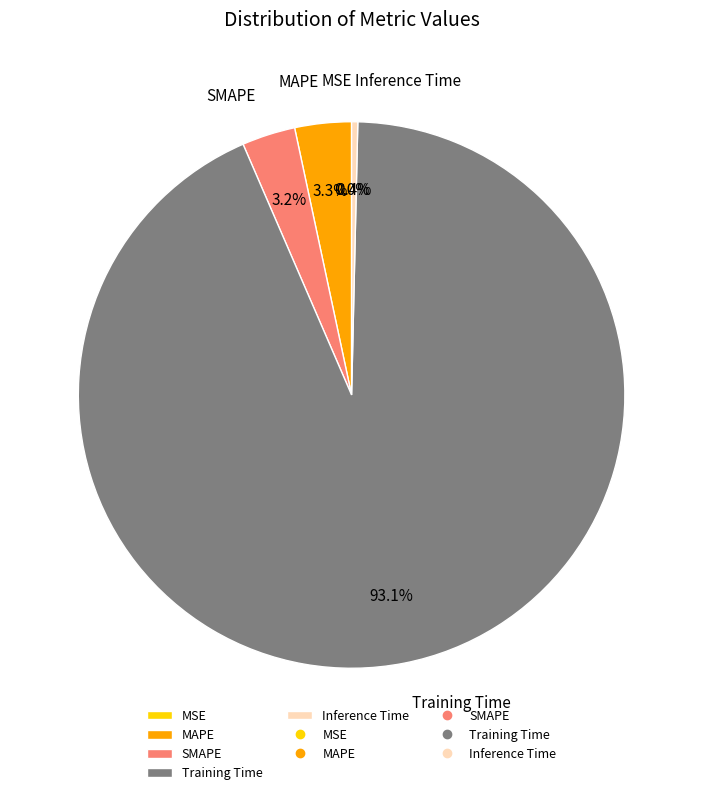

What is the largest slice in the pie chart?

Training Time